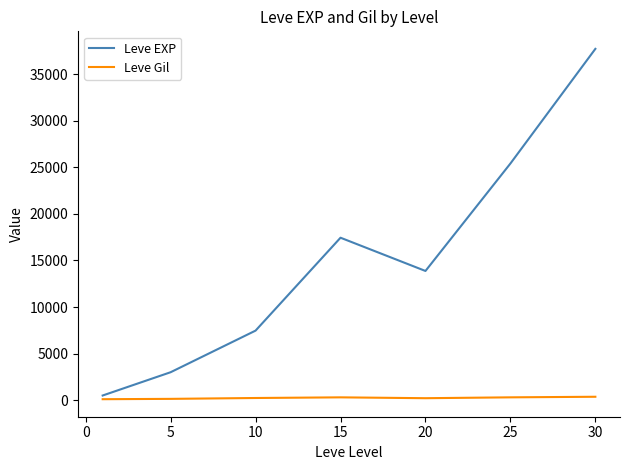

Which series has the largest total across all categories?

Leve EXP